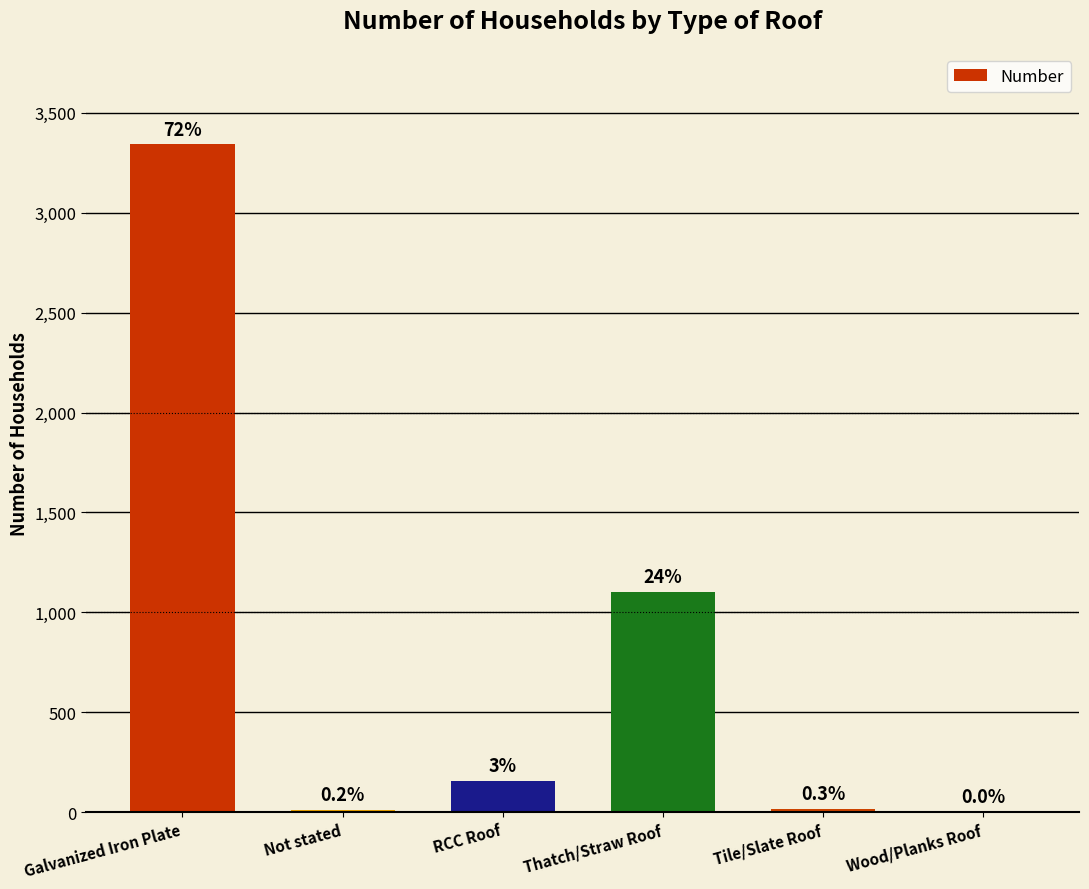

What is the difference between the maximum and minimum values?

3341